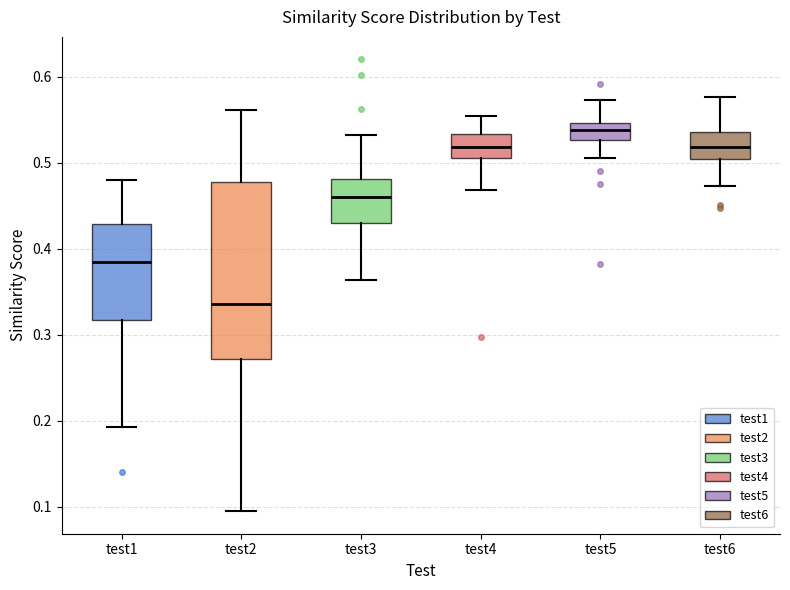

Which box's median line is the highest?

test5